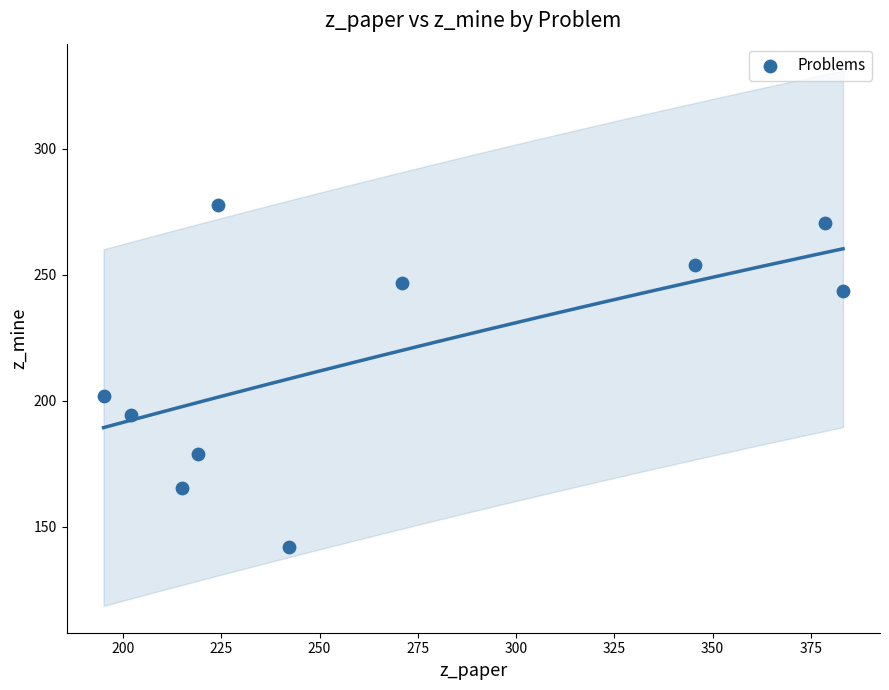

What is the range of X values (max minus min)?

188.1